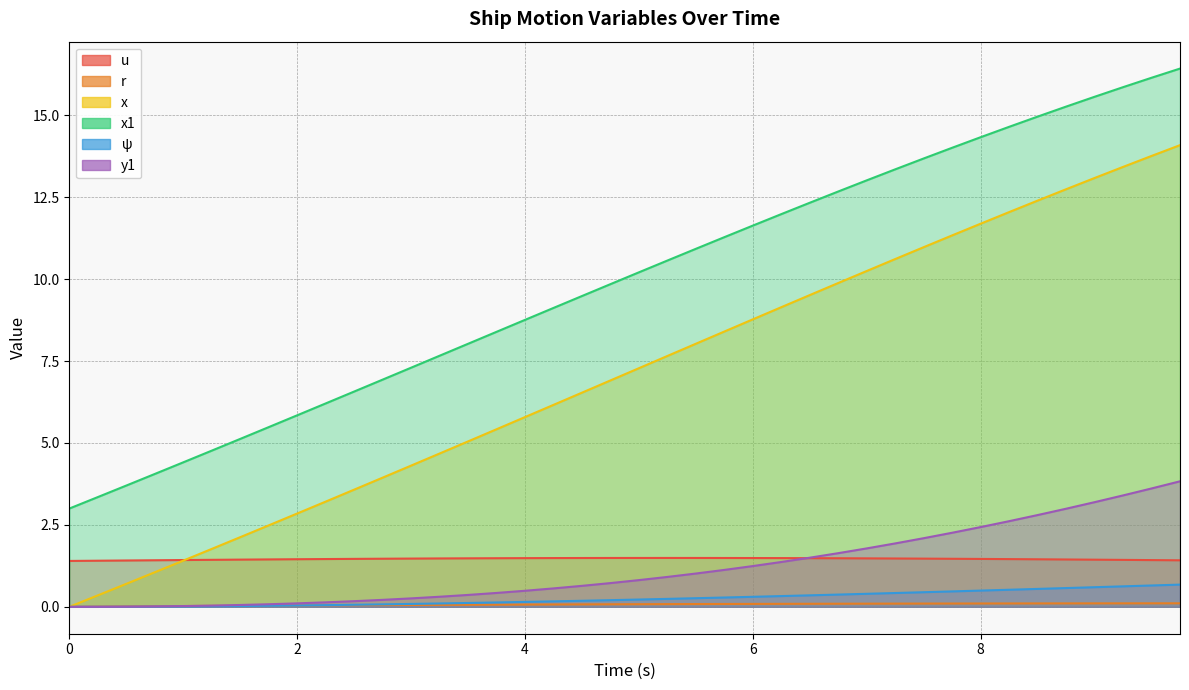

What is the value of the r point at the 12th from the left?

0.1